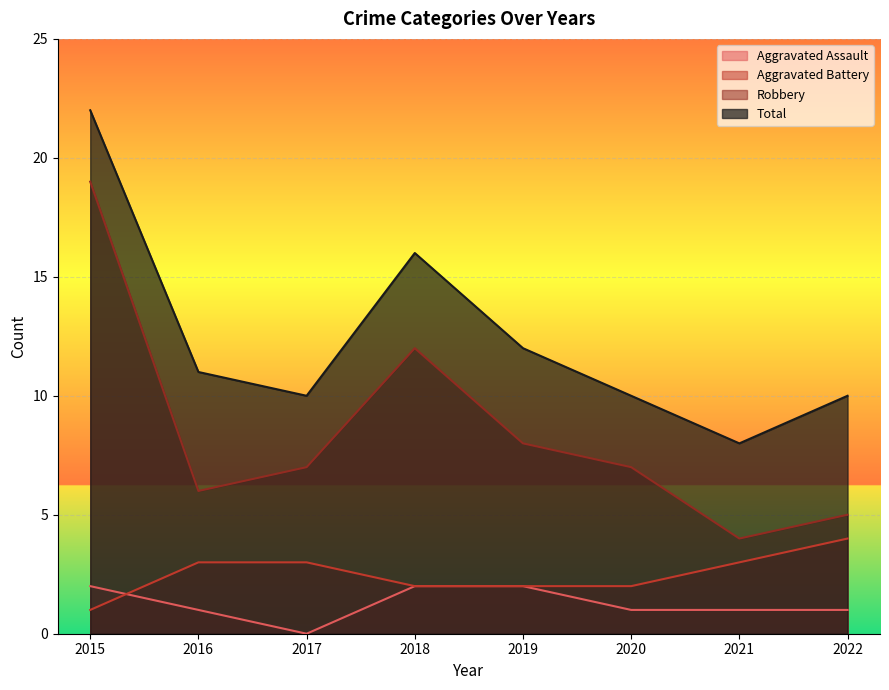

Between 2019 and 2022, which is larger?

2019